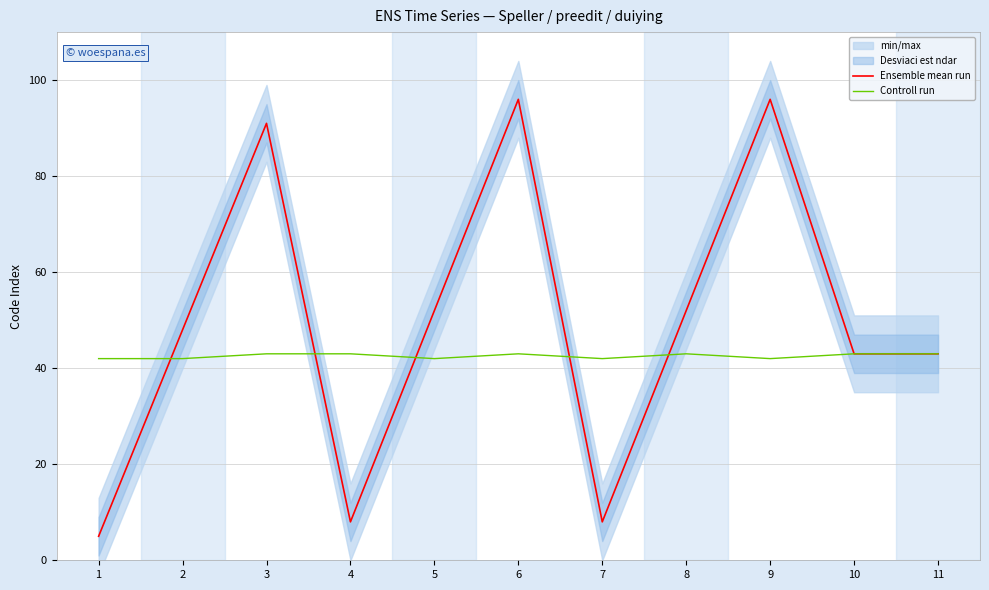

What is the spread (max minus min) of values at 7?

34